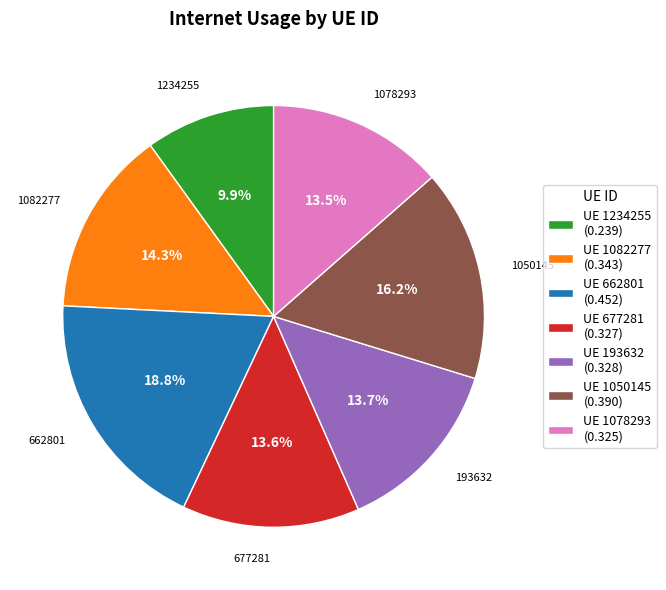

What is the total percentage of UE 1082277 (0.343) and UE 1078293 (0.325)?

27.8%